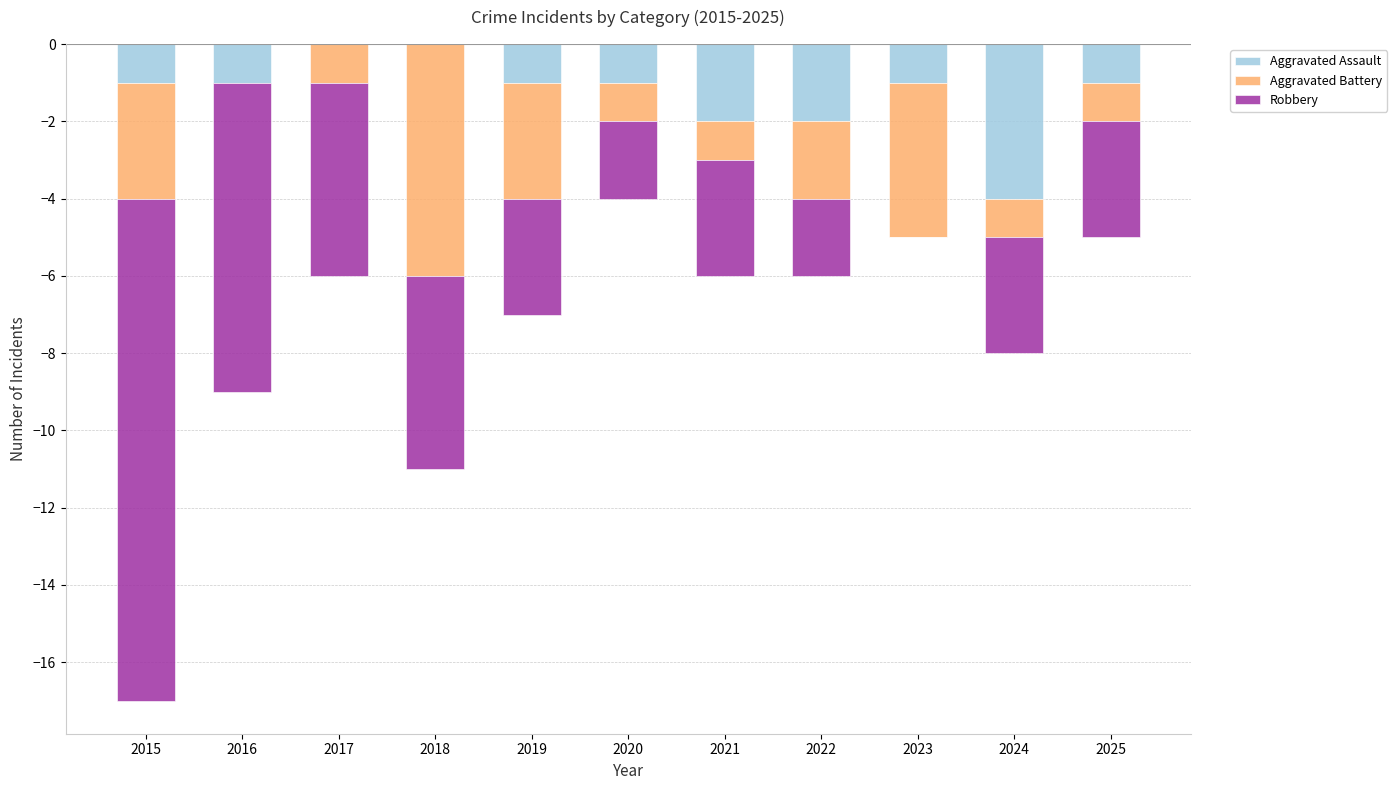

What is the difference between the Aggravated Assault values at 2017 and 2022?

2